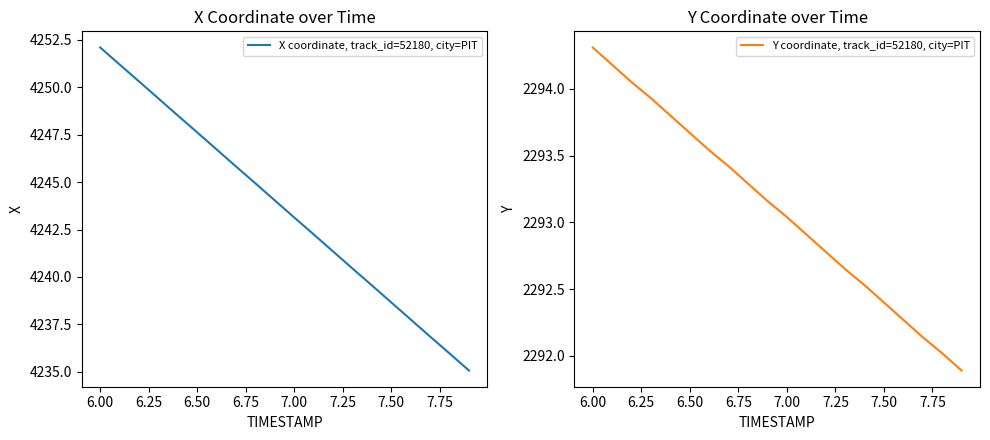

The Y coordinate, track_id=52180, city=PIT series shows 590.0 at 7.50. True or false?

False